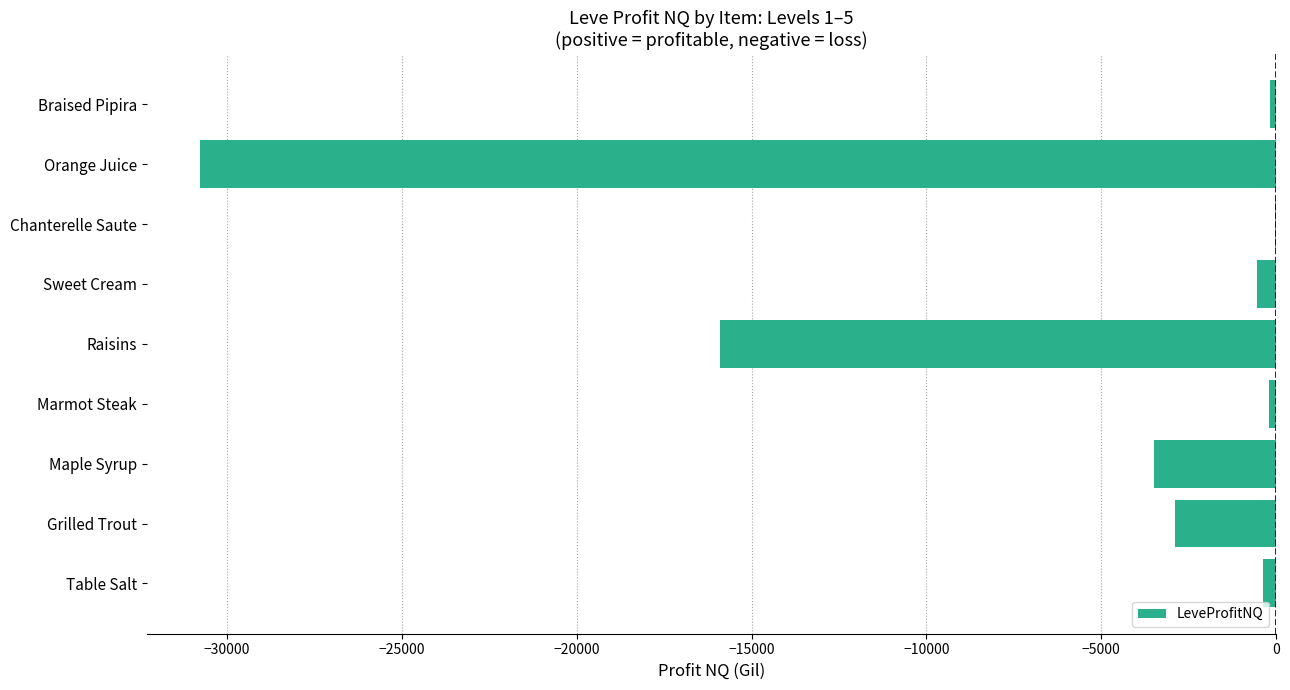

What is the greatest value displayed?

-41.0